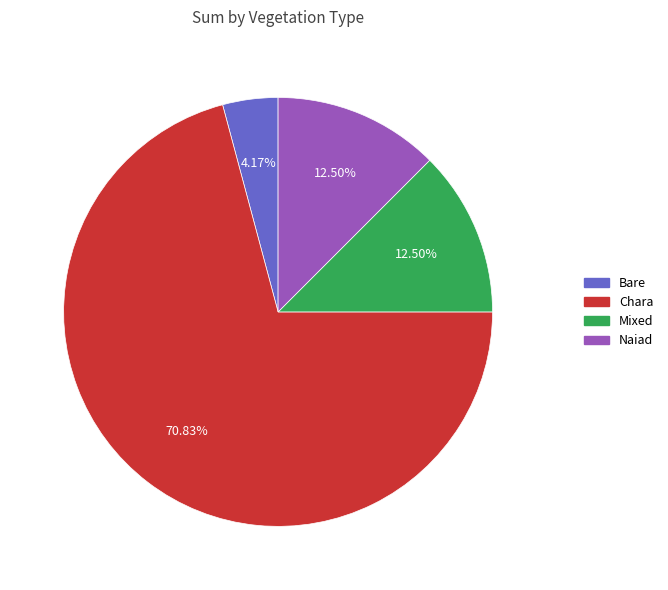

Does any single category account for the majority?

Yes